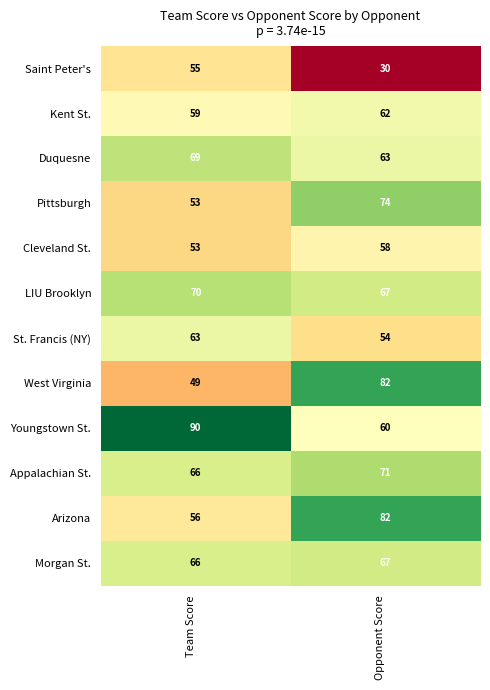

What is the greatest value displayed?

90